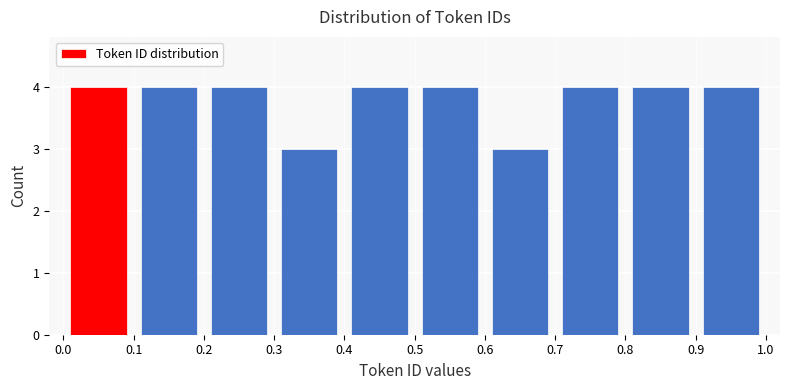

How tall is the bar that spans 0.7 to 0.8 on the x-axis? The values are not printed on the chart, so give them approximately, as read against the axis.

4